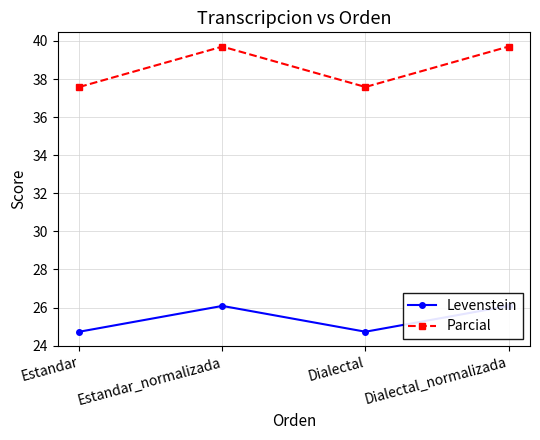

What is the difference between the Parcial values at Dialectal_normalizada and Estandar?

2.1